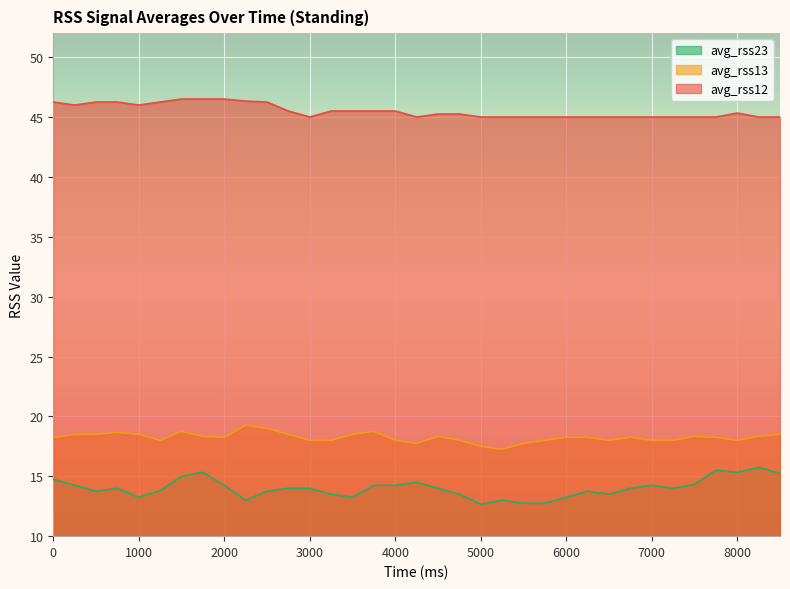

At how many categories does at least one series exceed 19?

35